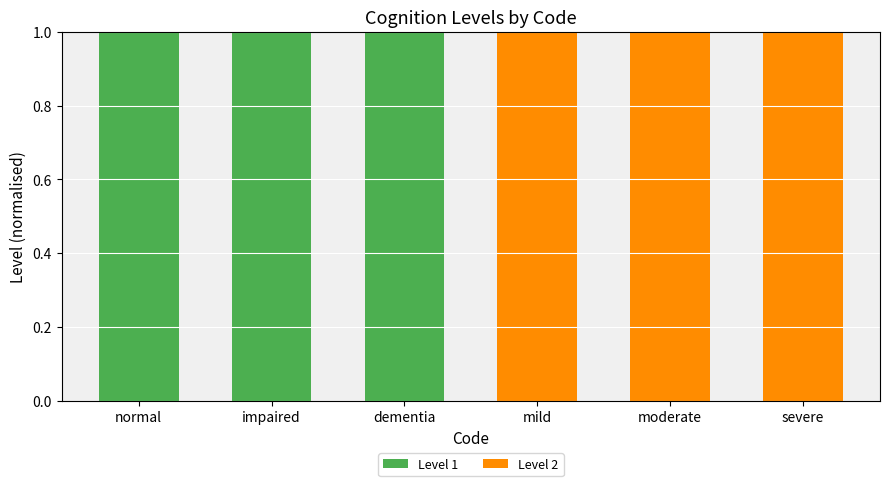

True or false: Level 1 has a value of 0 at dementia.

False